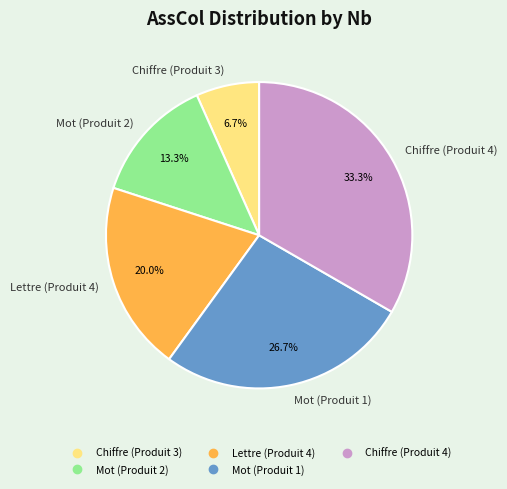

What percentage is the Mot (Produit 1) slice, to the nearest percent?

27%